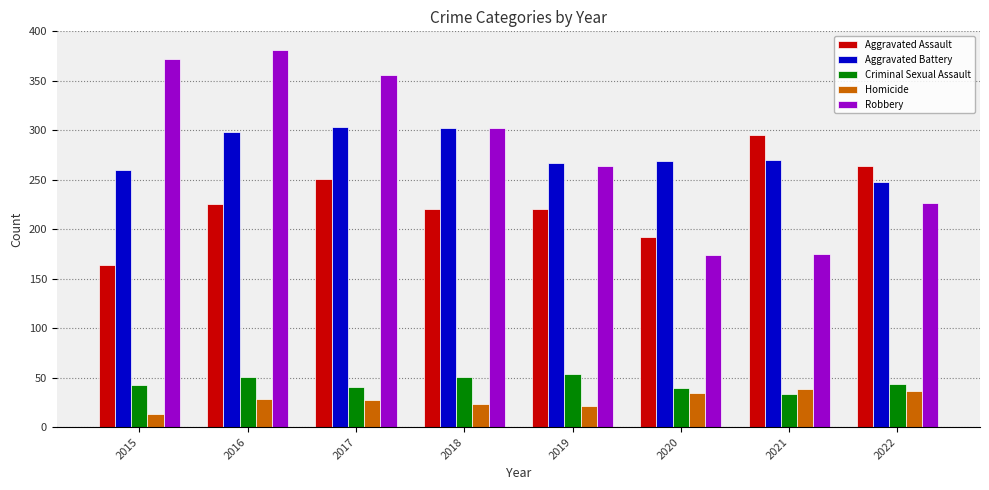

Is the value of Homicide at 2019 greater than the value of Aggravated Battery at 2022?

No